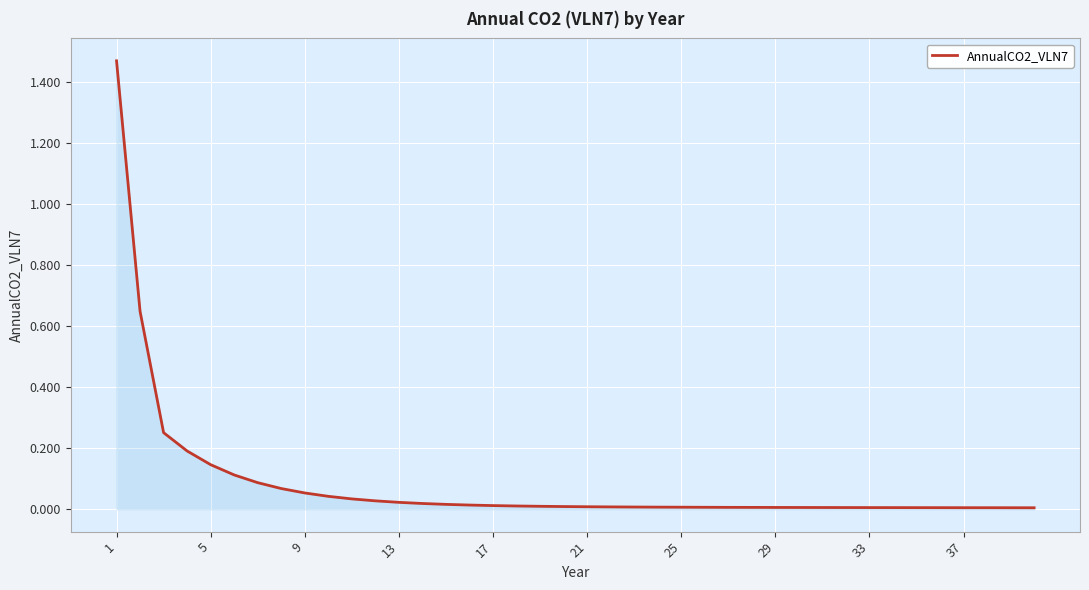

True or false: the data shows 2.1 at 1.

False